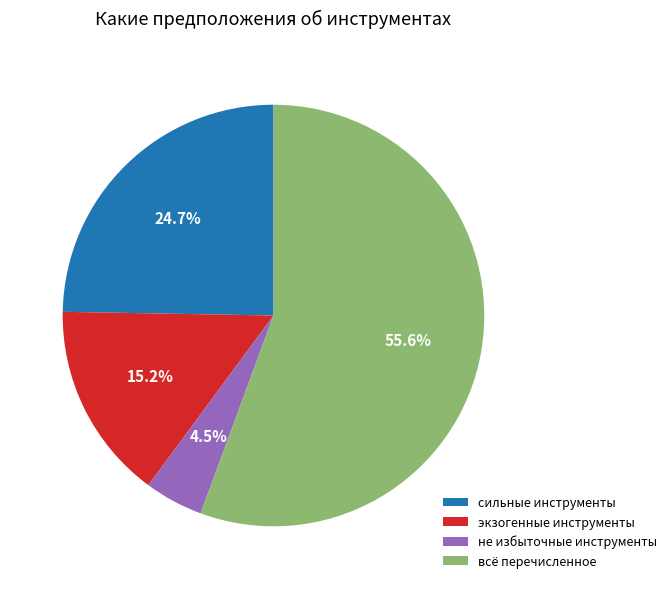

Is it true that всё перечисленное is 50% of the pie?

False